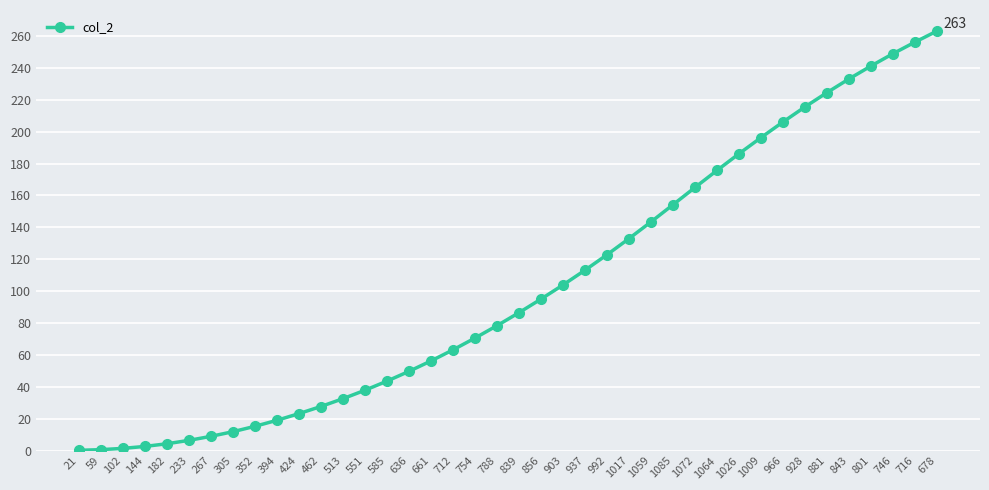

The chart shows a value of 27.1 at 712. True or false?

False